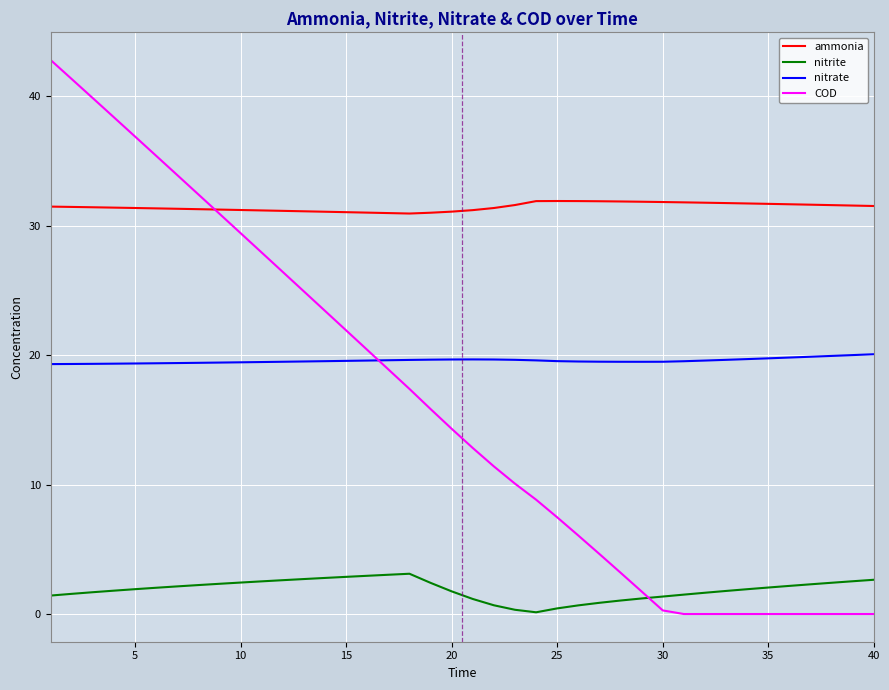

Rank the series by their maximum value, from highest to lowest.

COD, ammonia, nitrate, nitrite